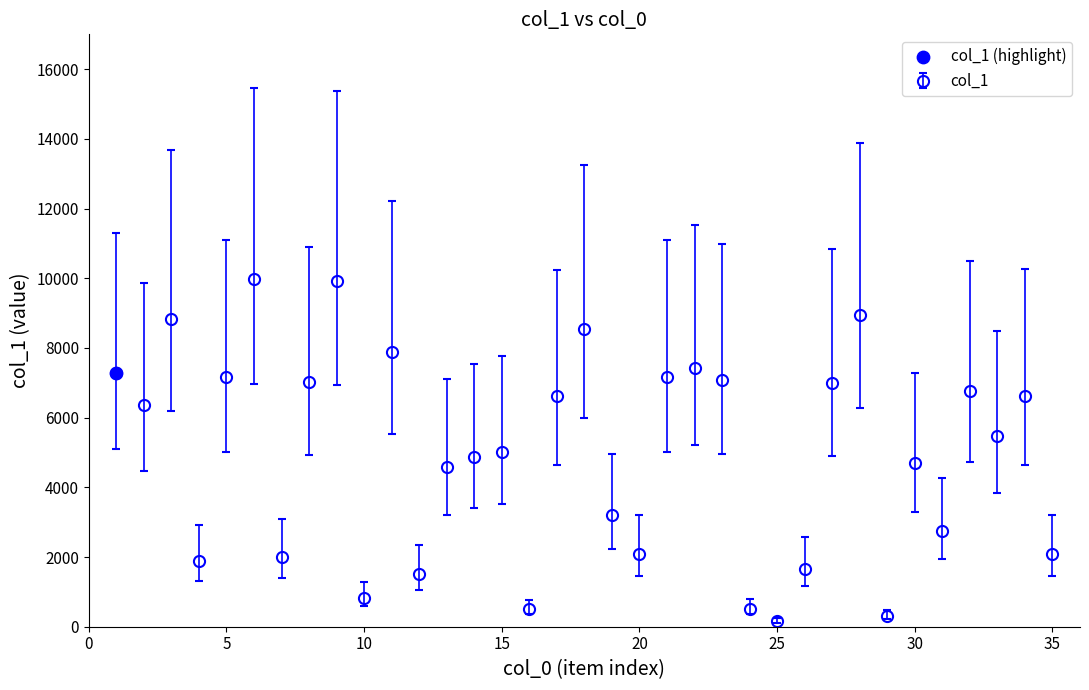

What is the greatest value displayed?

9970